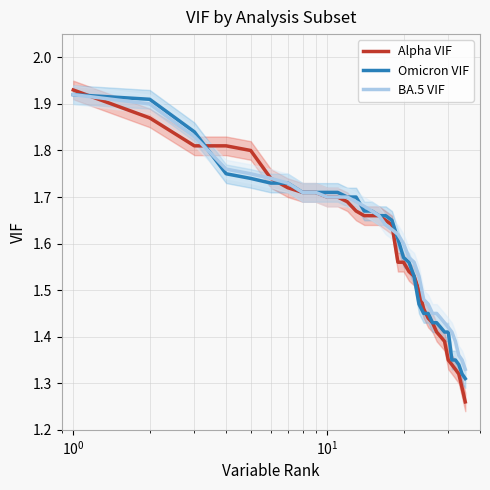

What is the value of the BA.5 VIF point at the 32nd from the left?

1.4